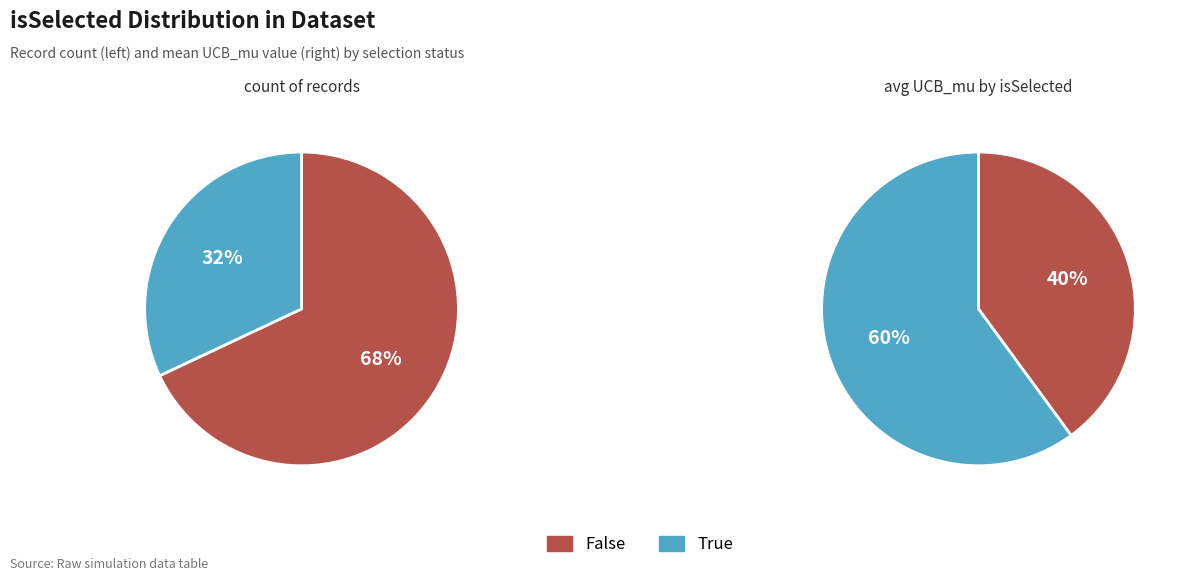

Which category has the biggest portion of the pie?

False